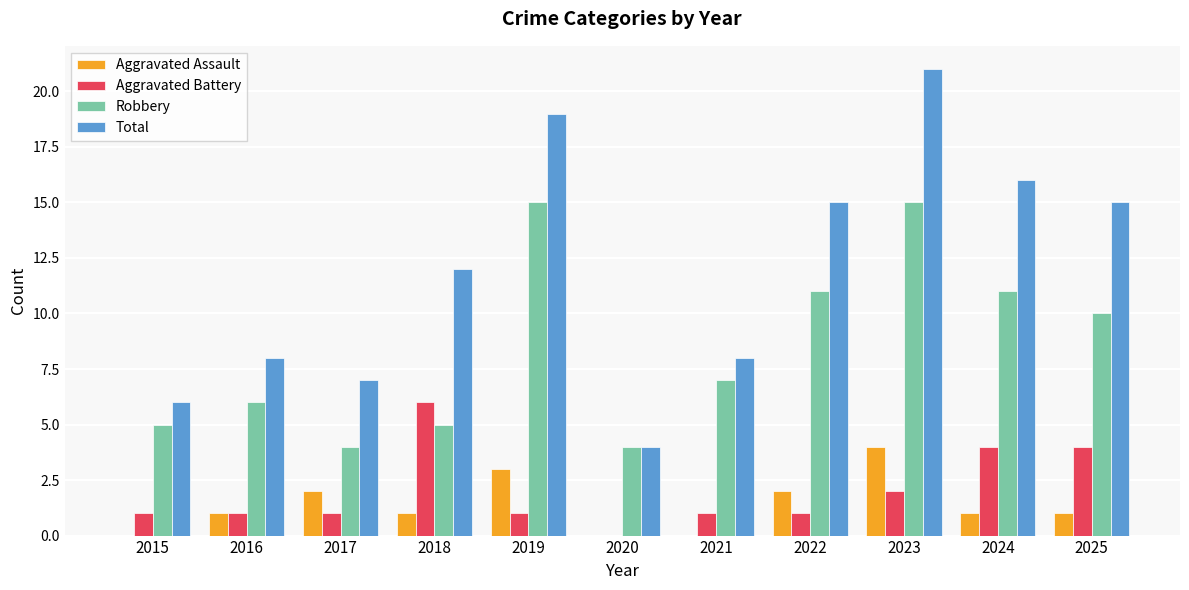

At which label is Robbery closest to 9?

2025